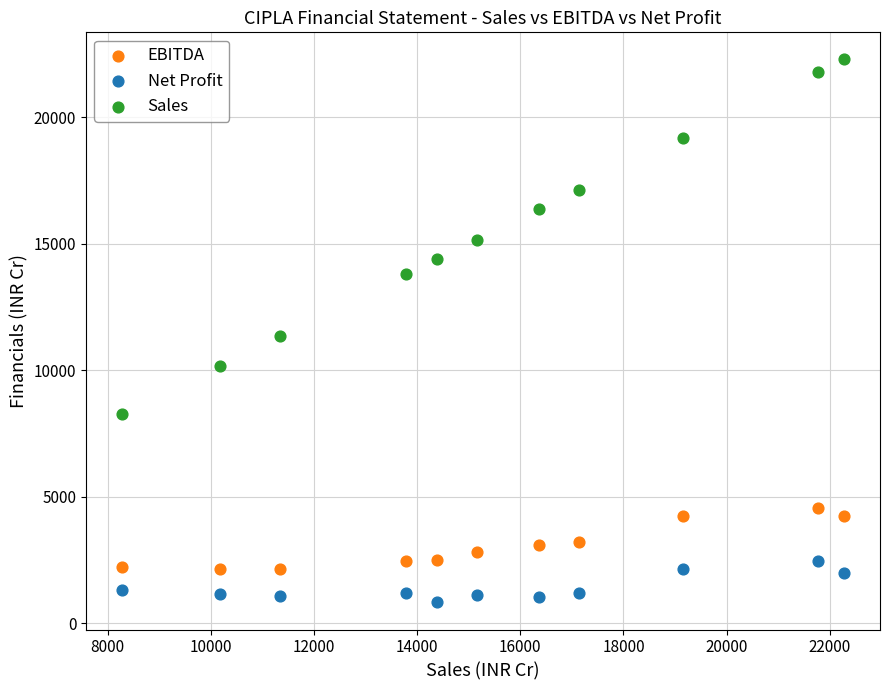

Across all data points, what is the range of X values (max minus min)?

13994.8